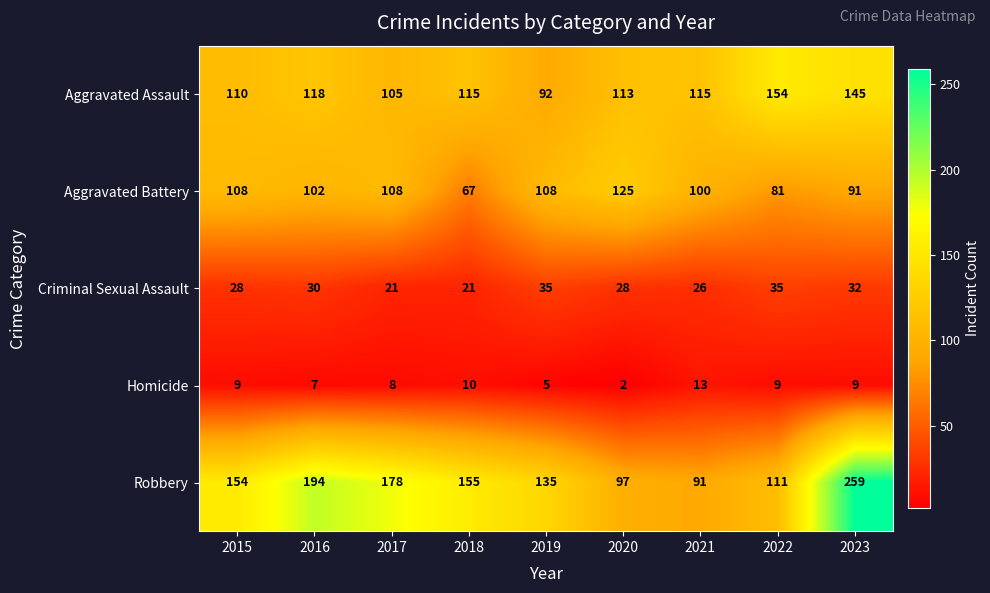

At which label does Aggravated Assault reach its peak?

2022